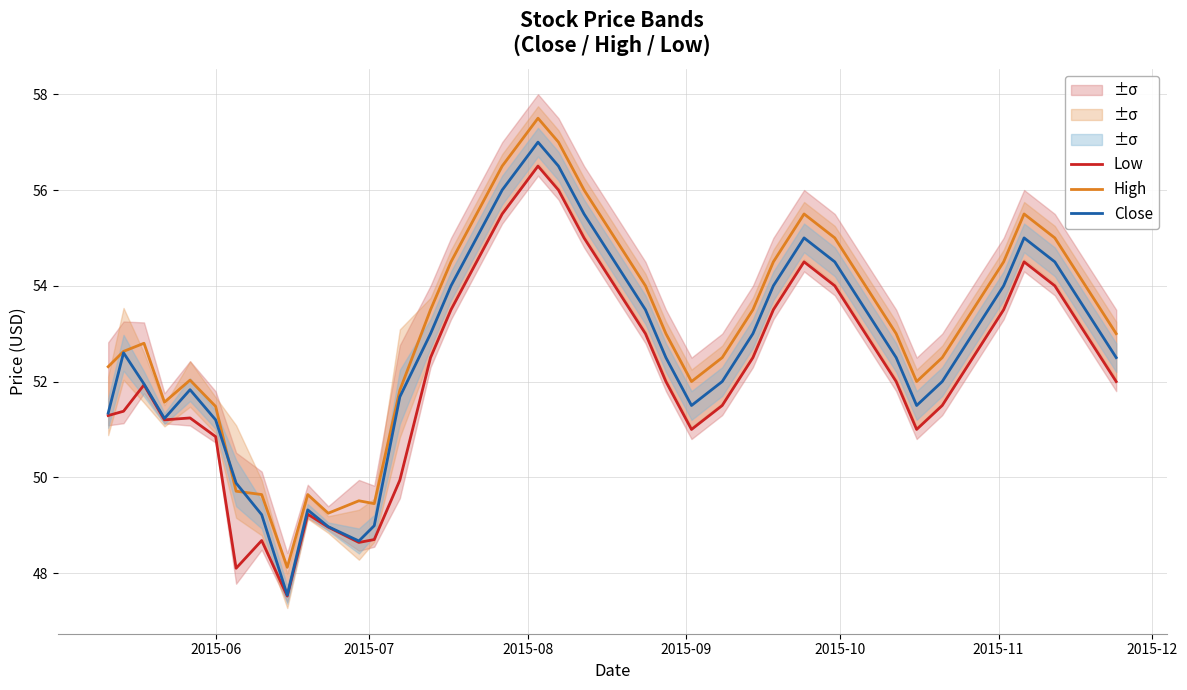

True or false: Low and High cross at least once.

False